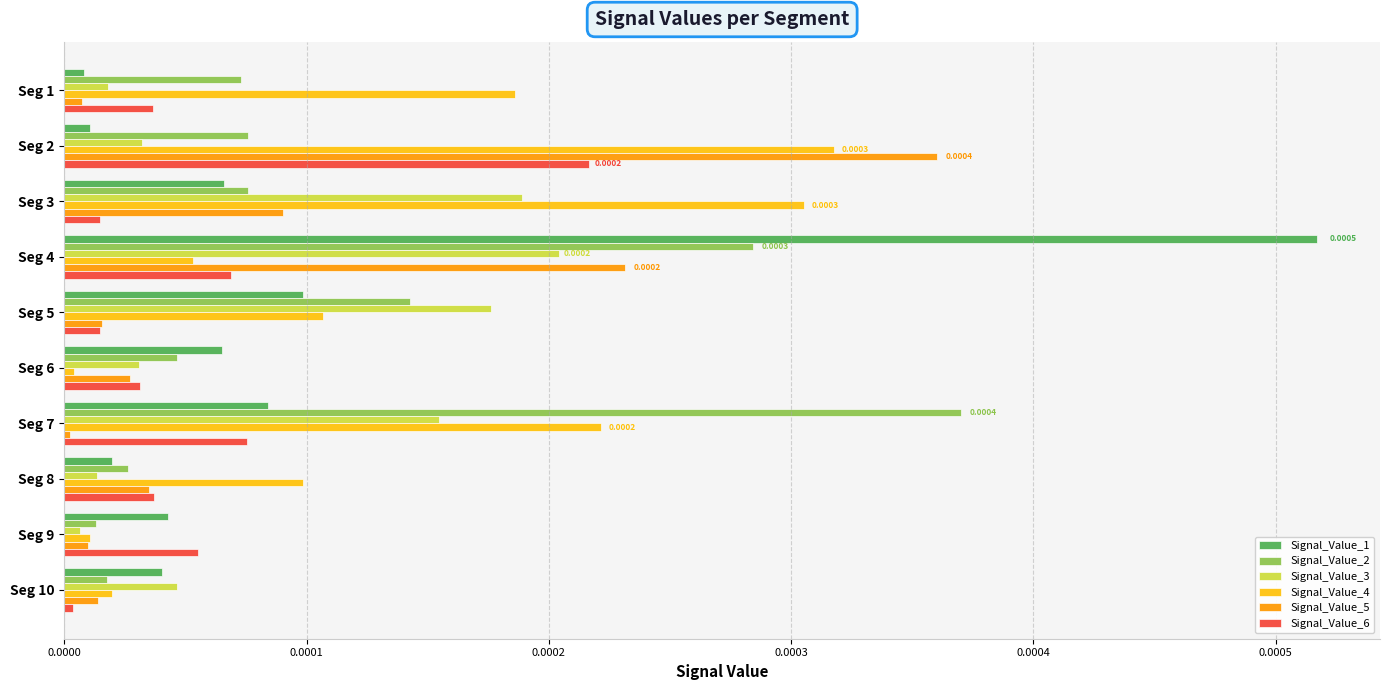

Which series has the largest range (max minus min)?

Signal_Value_1